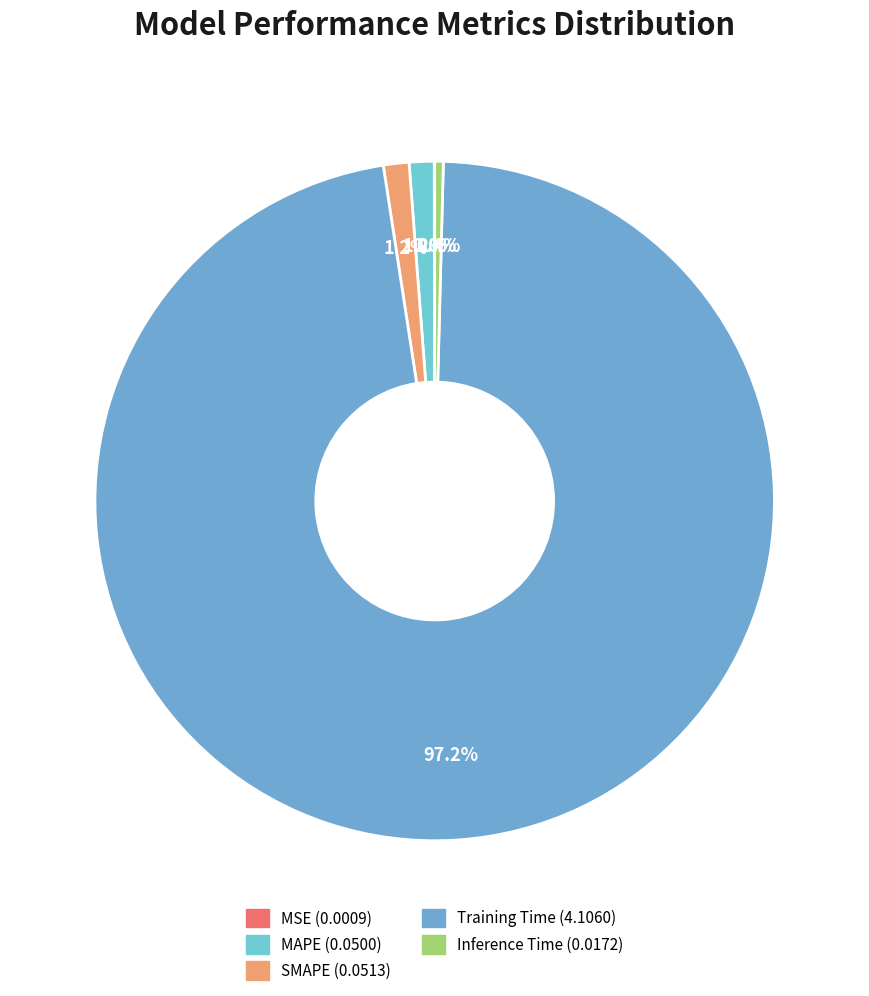

Is Training Time the majority of the pie?

Yes